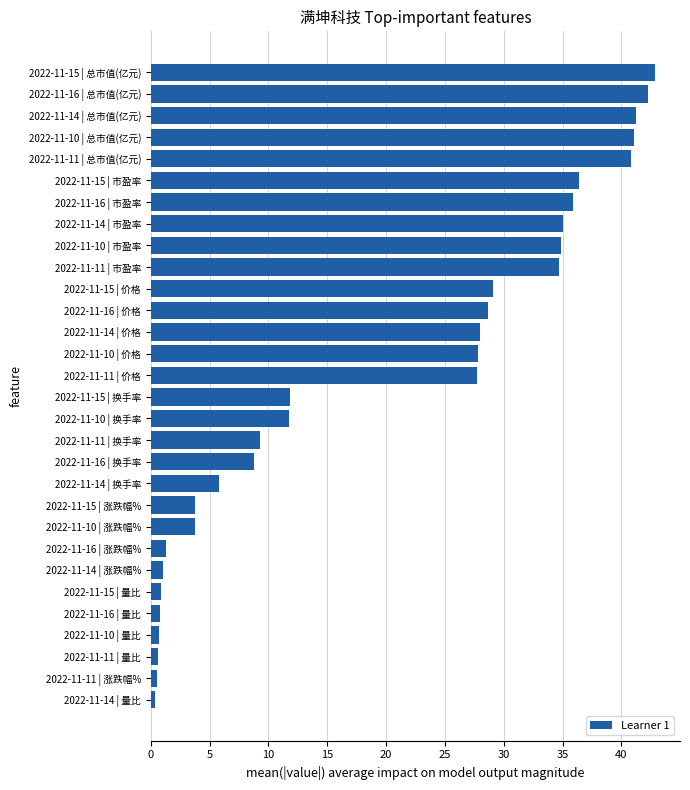

Does the chart contain any negative values?

No